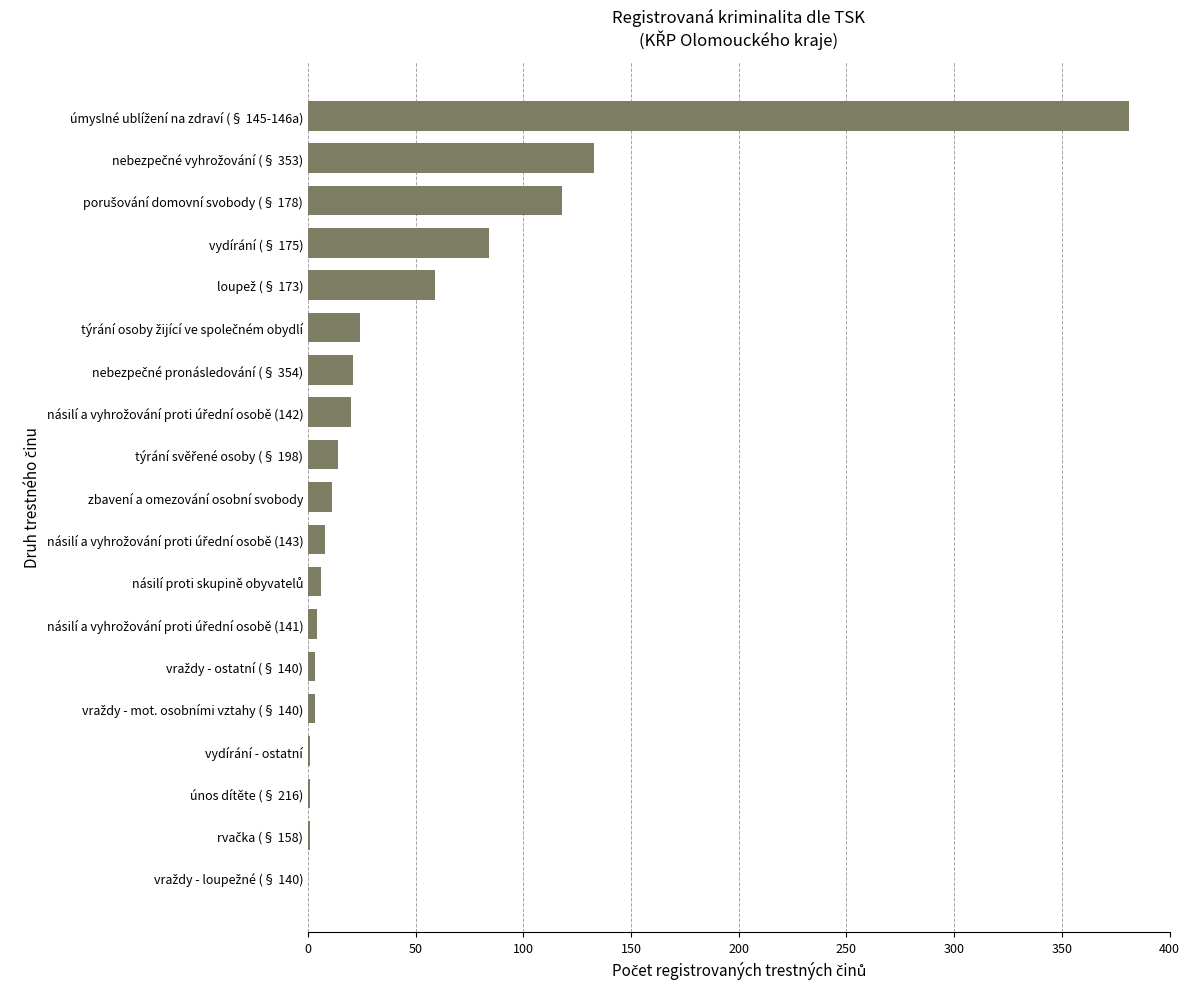

The chart shows a value of 84 at vydírání (§ 175). True or false?

True